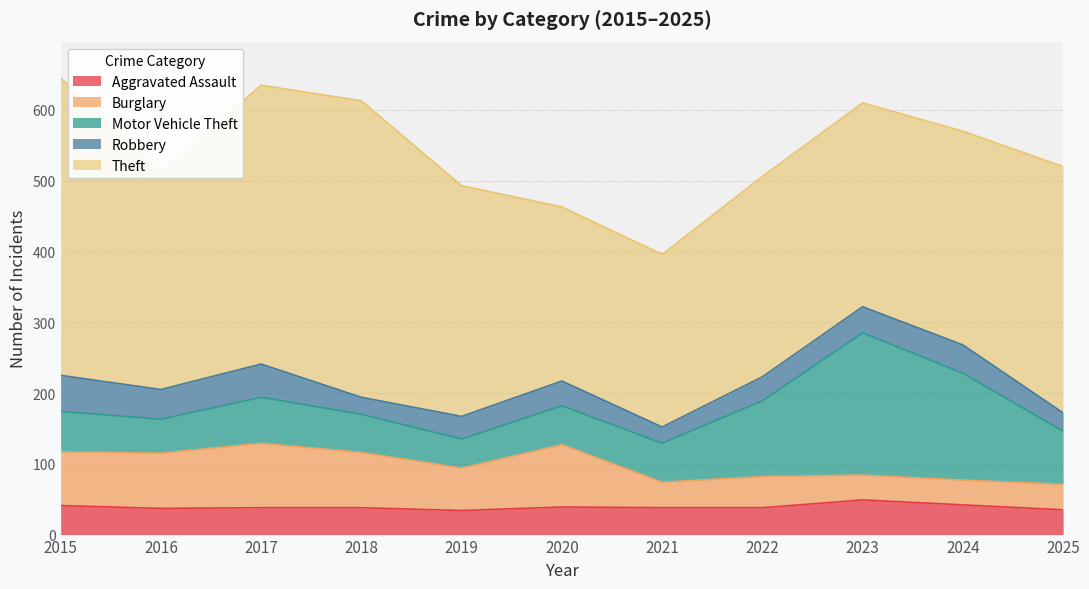

Reading right to left, what are all the values shown in this chart?

Aggravated Assault: 35	42	49	38	38	39	34	38	38	37	41
Burglary: 36	35	35	44	36	88	60	78	91	78	76
Motor Vehicle Theft: 75	151	201	107	55	55	41	54	65	48	57
Robbery: 26	40	37	34	23	35	32	24	47	42	51
Theft: 348	302	288	283	244	246	326	419	394	308	420